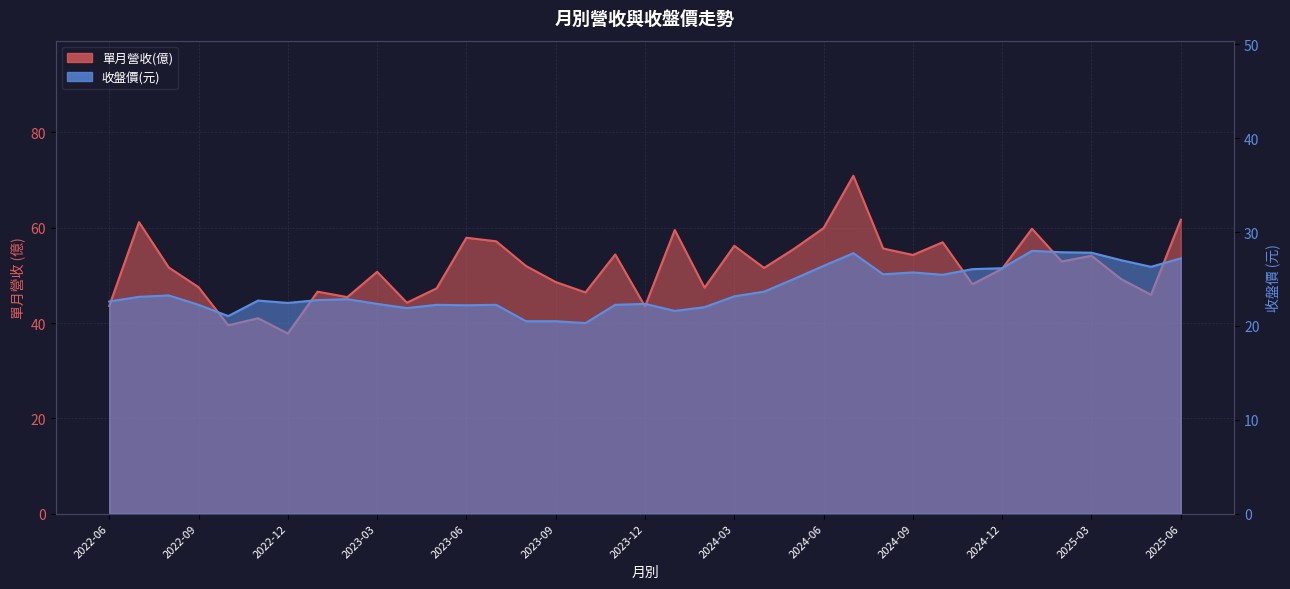

What is the approximate value of 收盤價(元) at 2025-01?

28.0